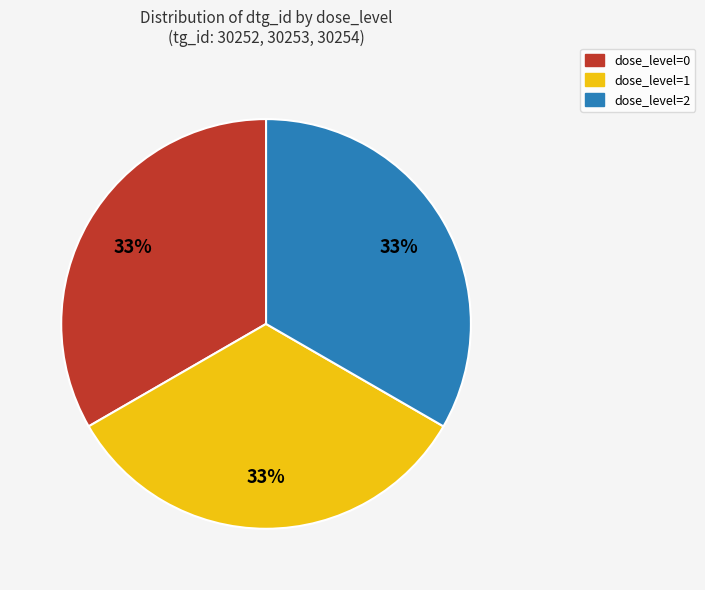

Does any single category account for the majority?

No